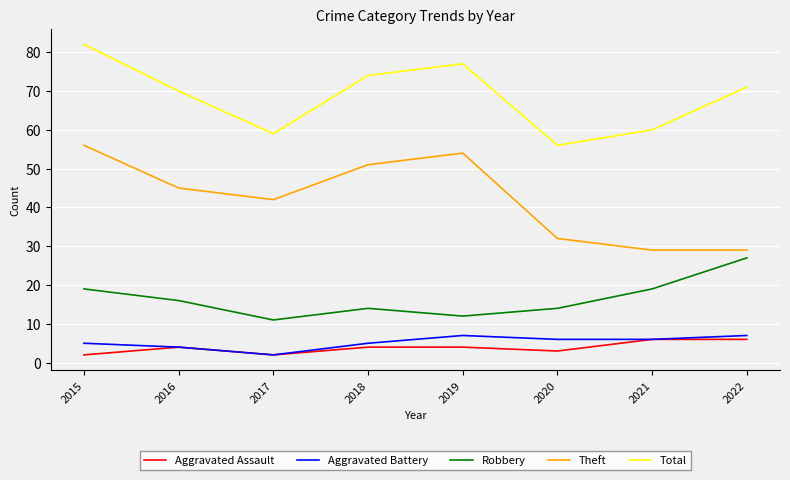

At which category does Robbery reach its first local peak?

2018